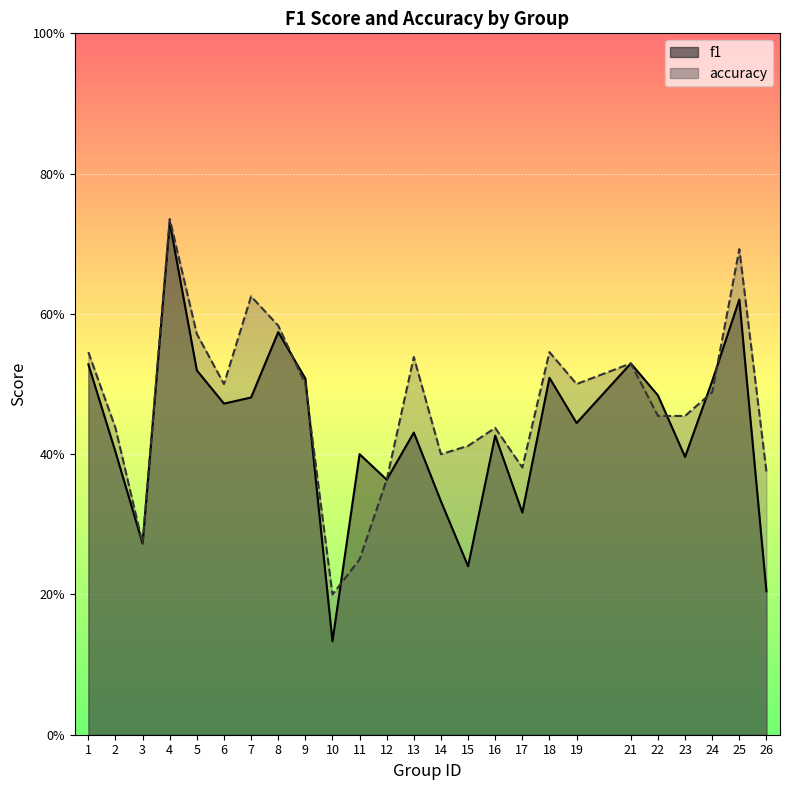

How many interior local valleys does the accuracy series have?

6